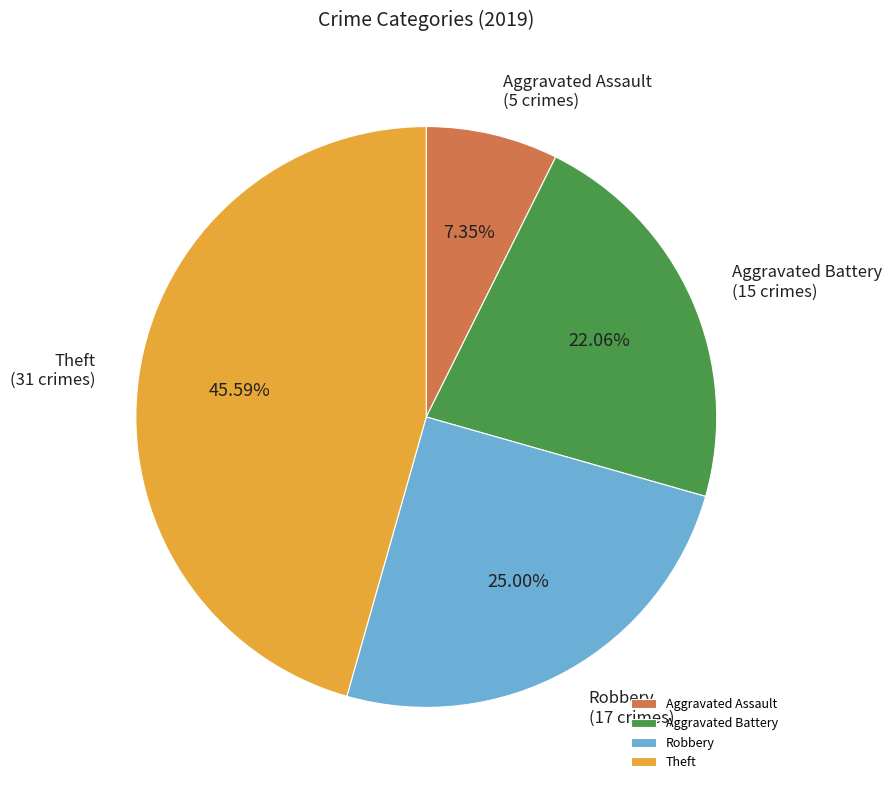

What is the smallest slice in the pie chart?

Aggravated Assault